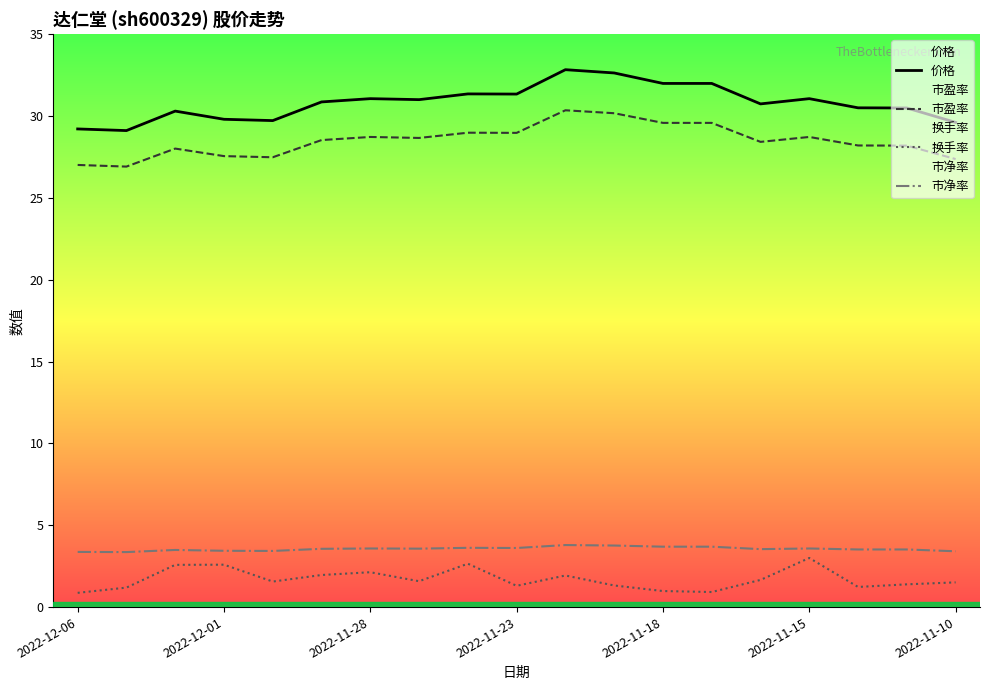

What is the sum of all 市净率 values?

67.5